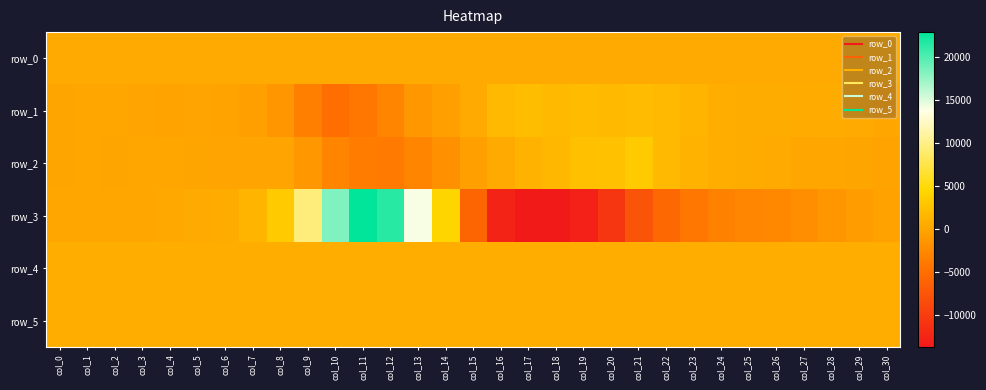

Read the row_1 value at col_11.

-4186.0